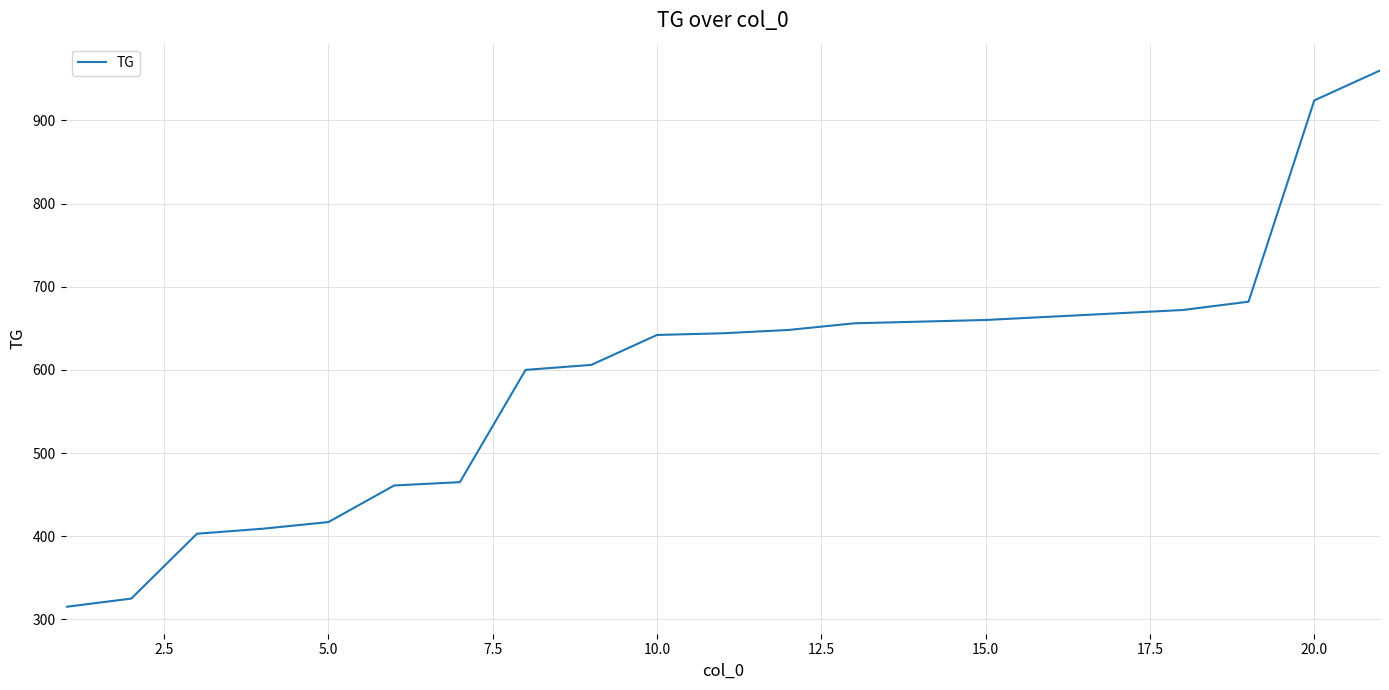

What is the difference between the maximum and minimum values?

645